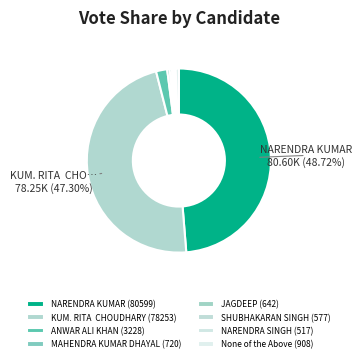

Is it true that JAGDEEP is 0% of the pie?

True